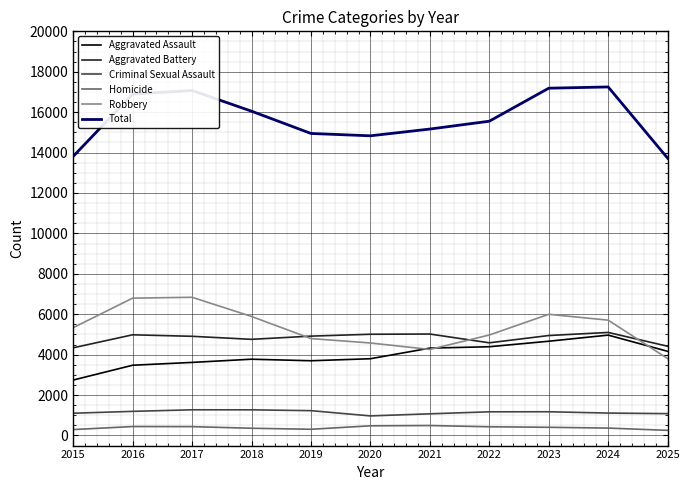

At which label does Robbery reach its minimum?

2025